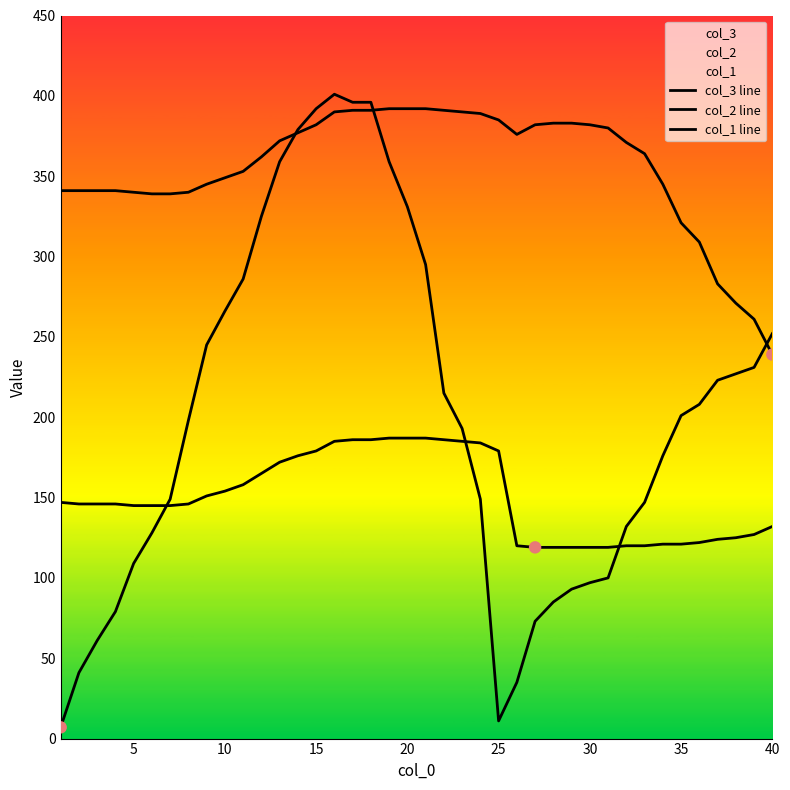

Which series has the largest total across all categories?

col_2 line